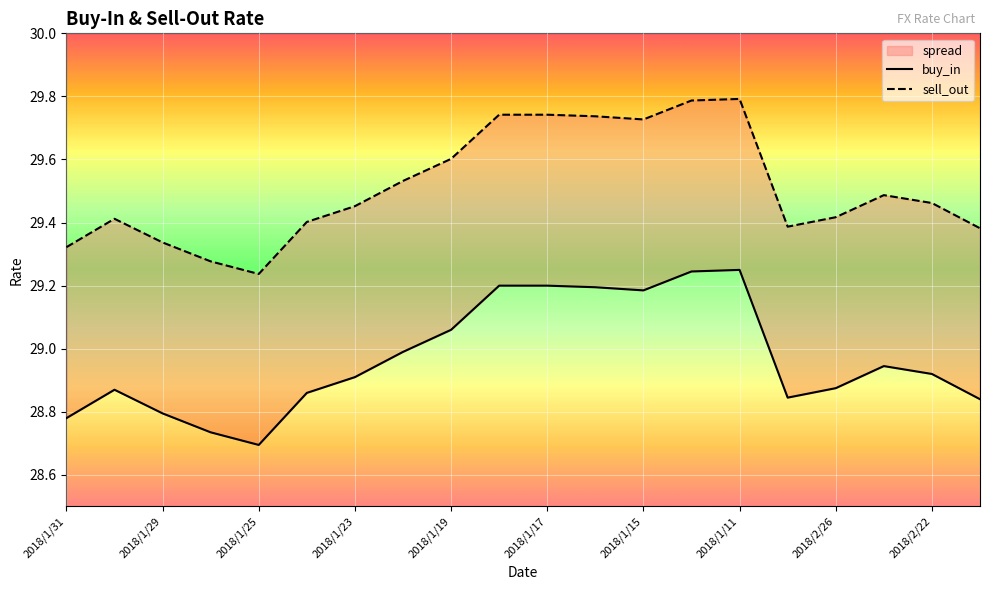

What is the highest value of the buy_in series?

29.2